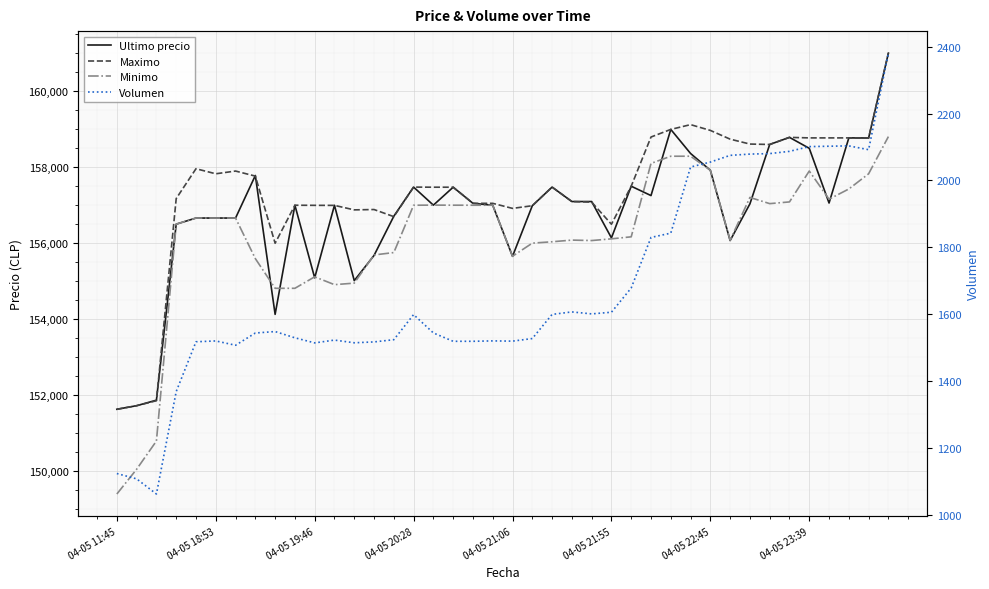

What is the difference between the highest and lowest values at 23?

155490.1